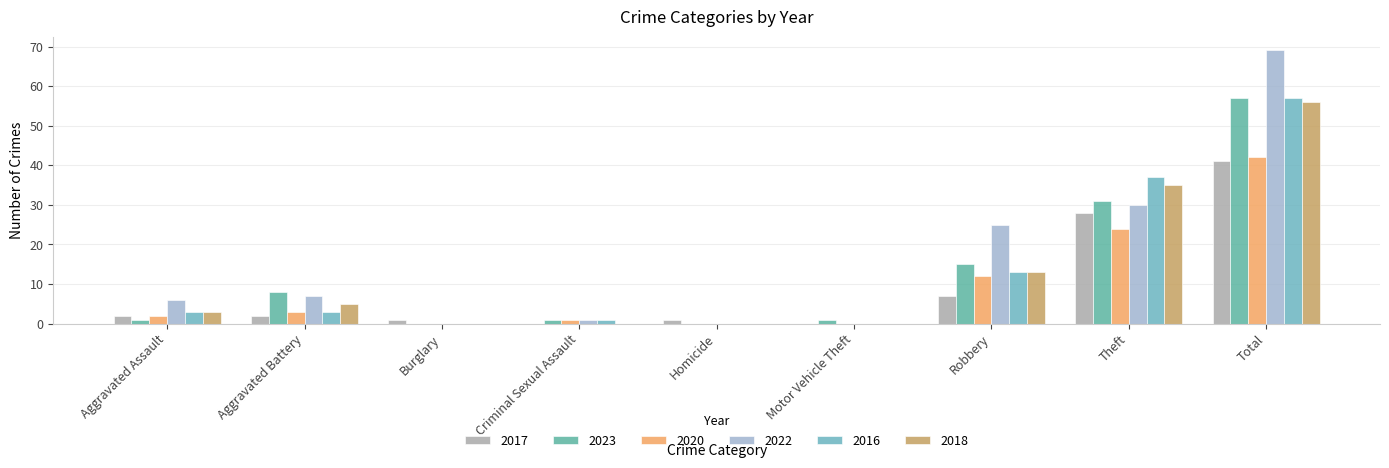

How many groups of bars are there?

9